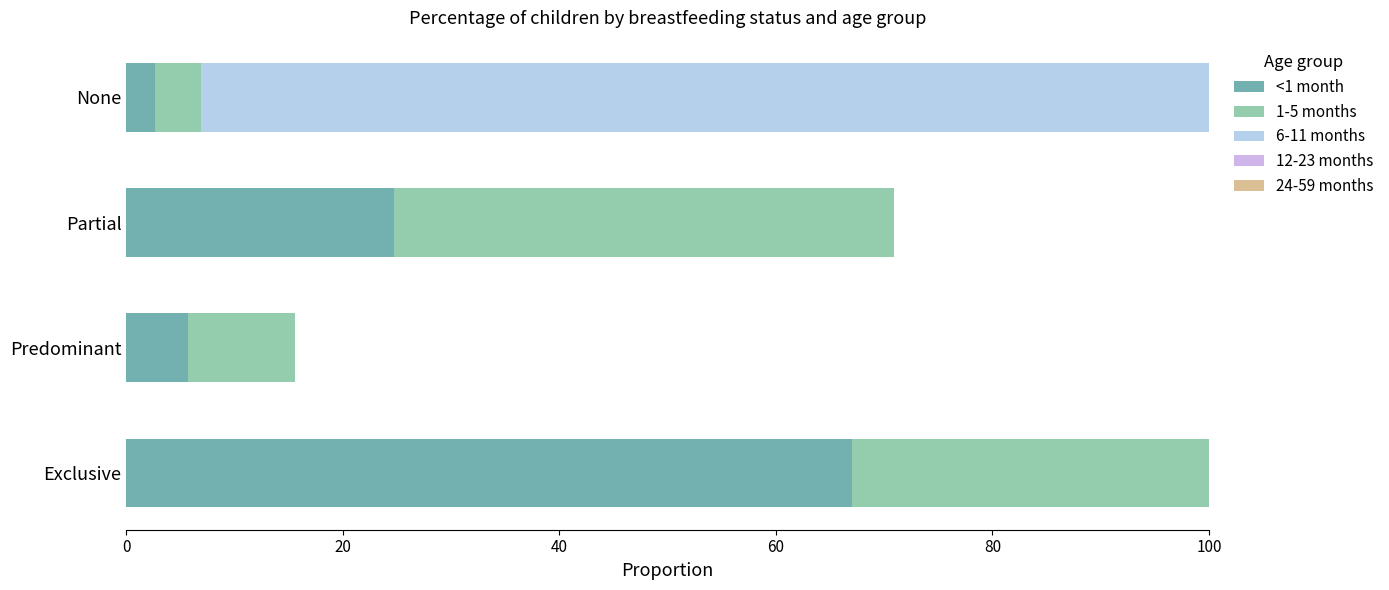

Count the number of categories in the chart.

4